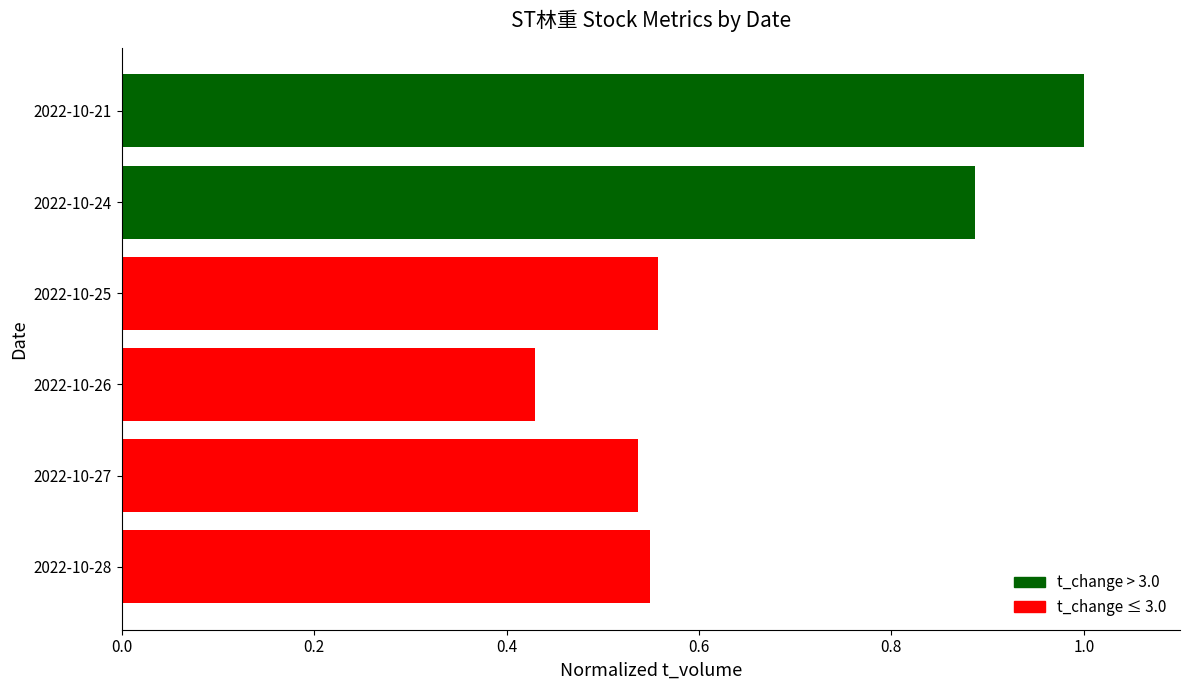

At which label is the value closest to 0?

2022-10-26